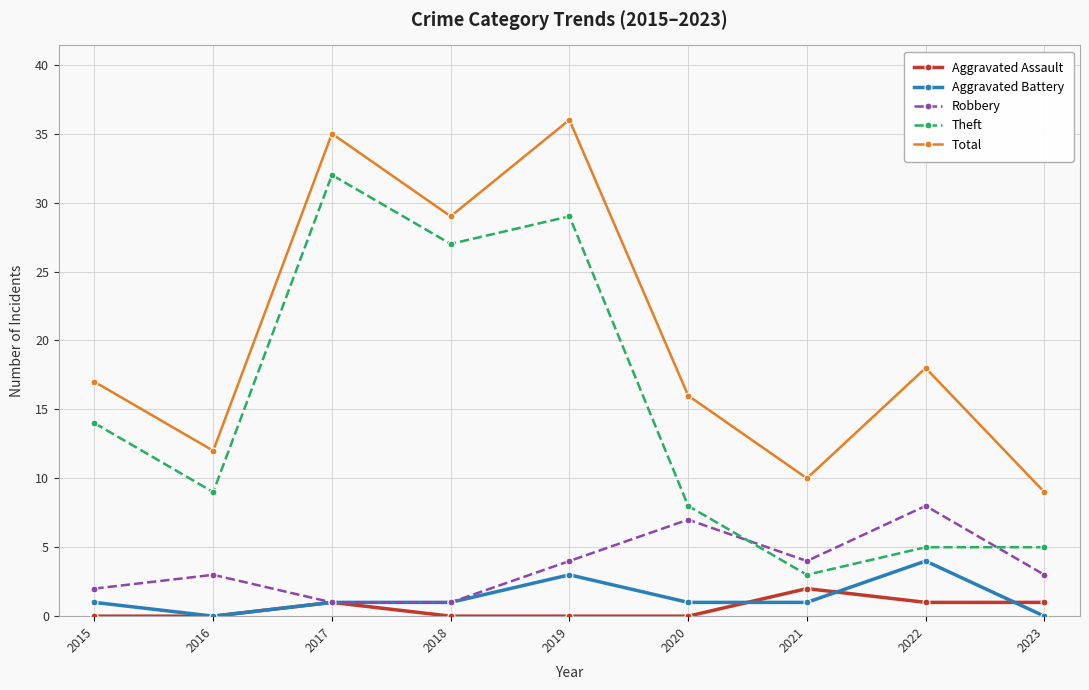

Which series changed the most between 2017 and 2021?

Theft